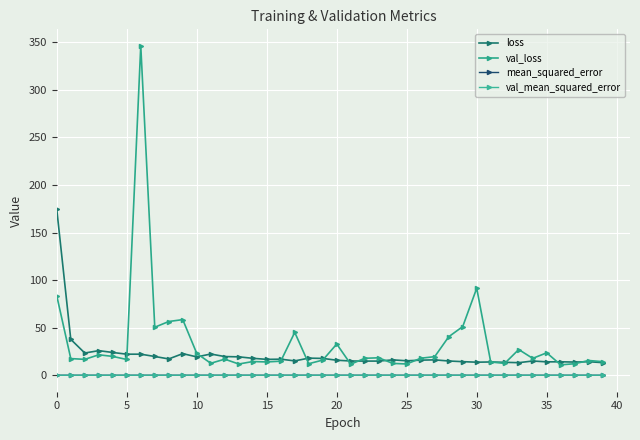

Which series has the largest total across all categories?

val_loss